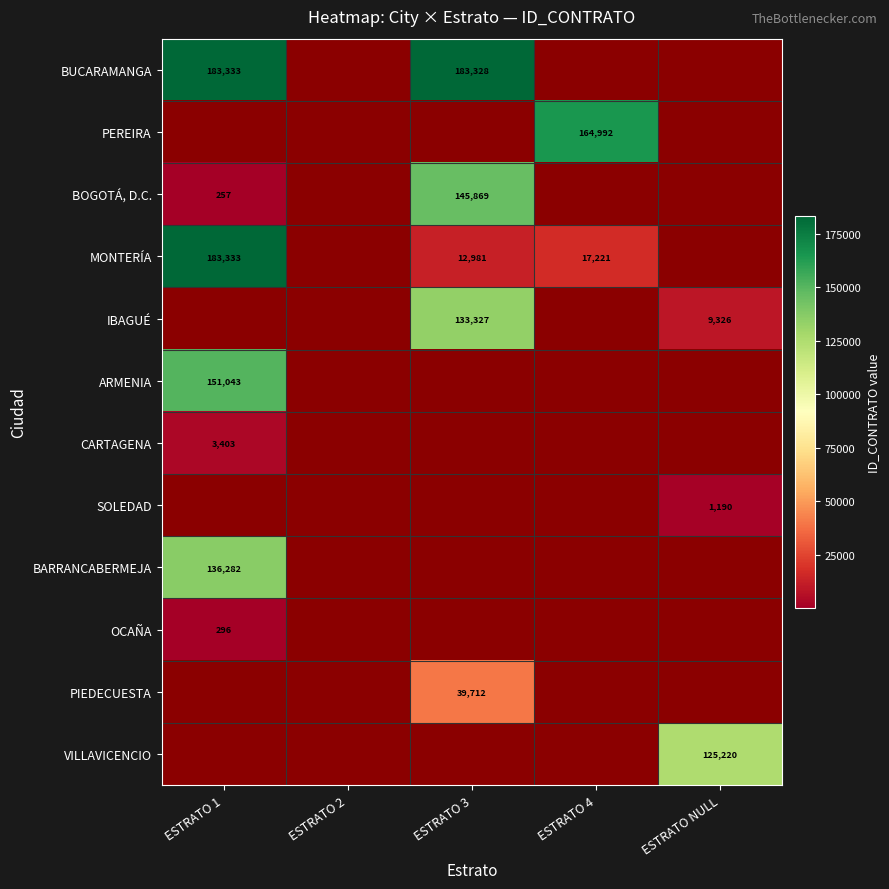

How many series are shown in this chart?

12